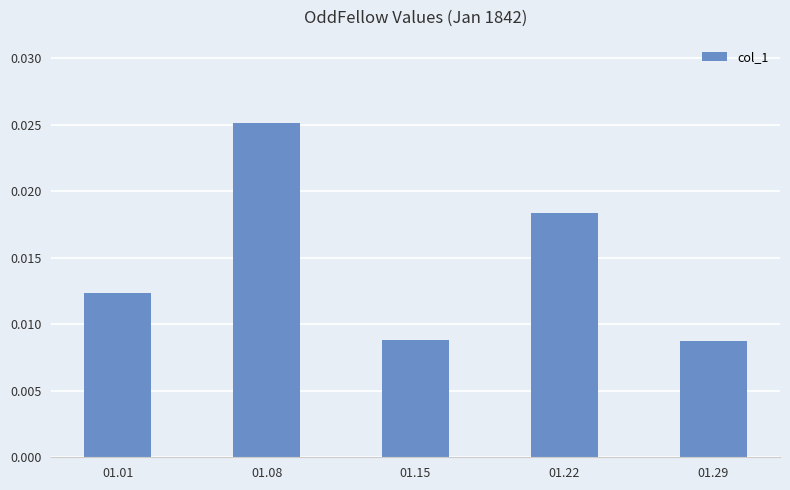

Between 01.15 and 01.08, which is larger?

01.08